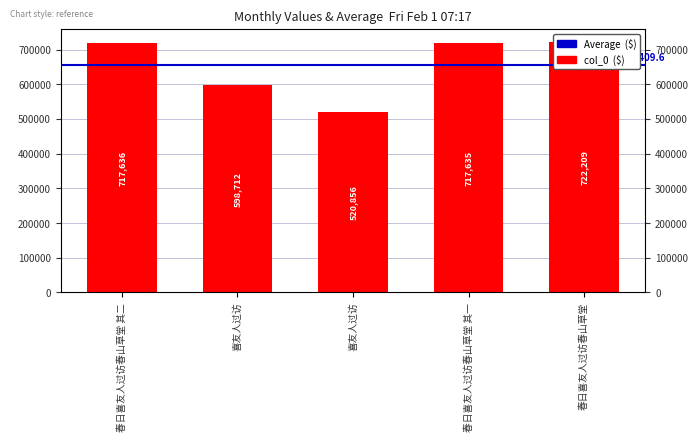

What is the smallest value displayed?

520856